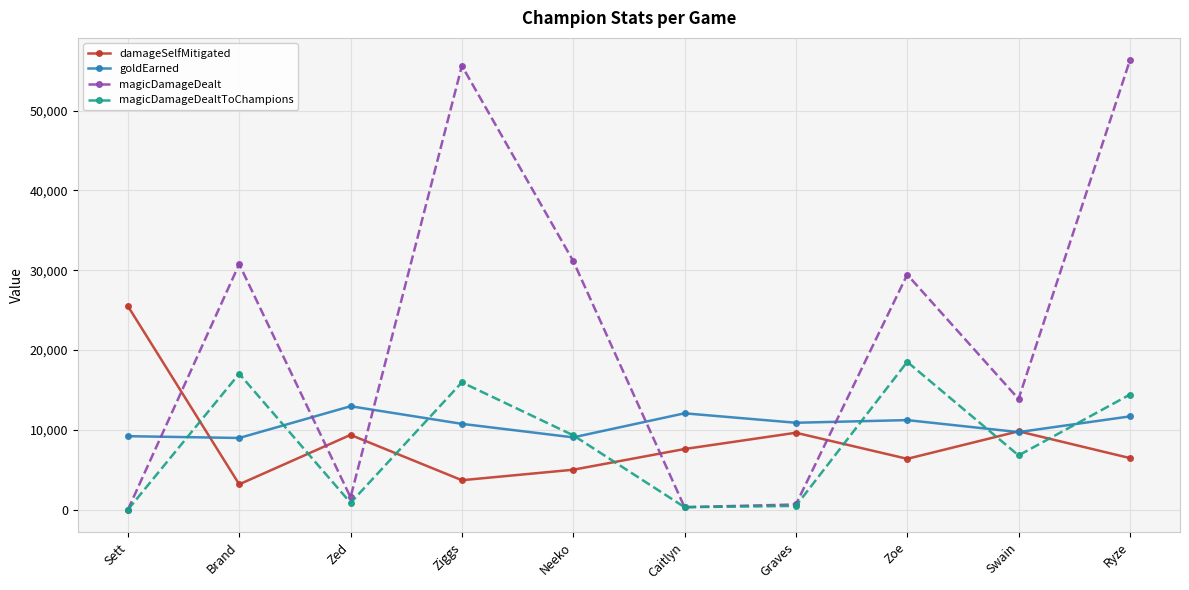

How many data points does each series have?

10